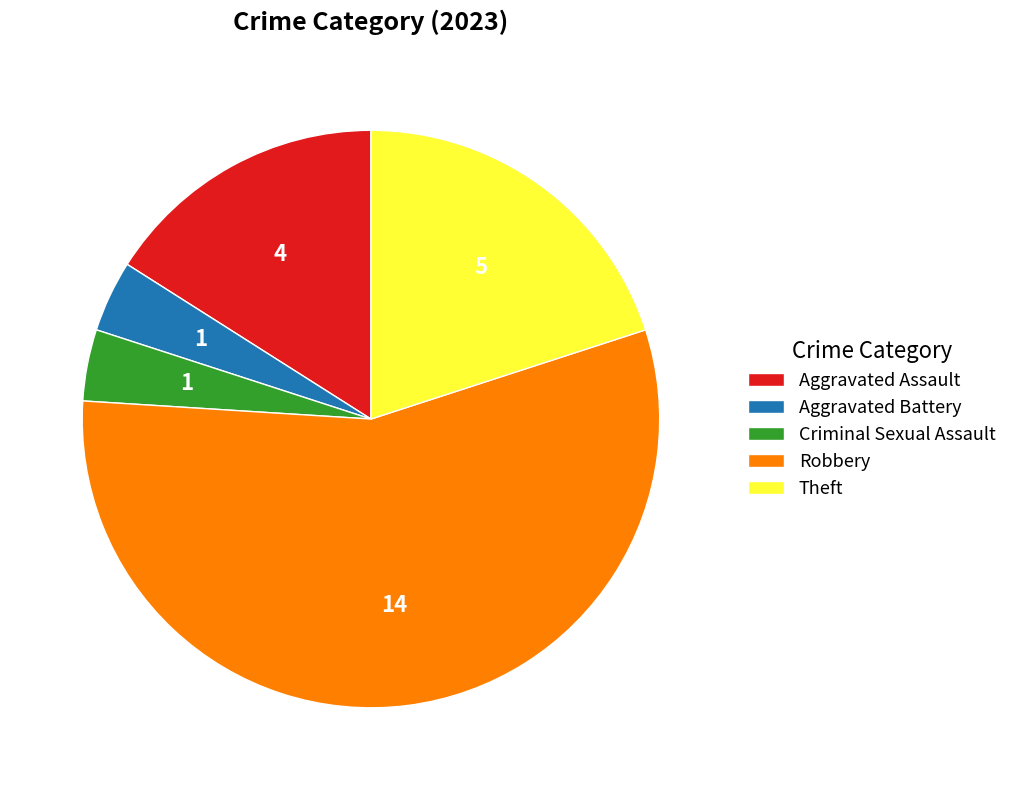

Which slice represents more than half of the pie?

Robbery